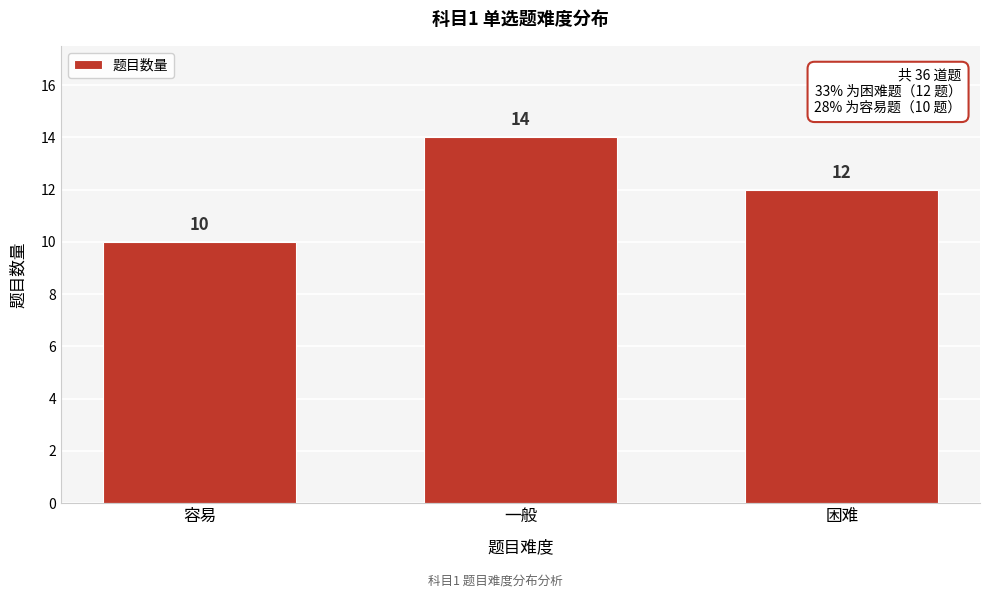

Reading left to right, list all the values displayed in this chart.

容易=10	一般=14	困难=12